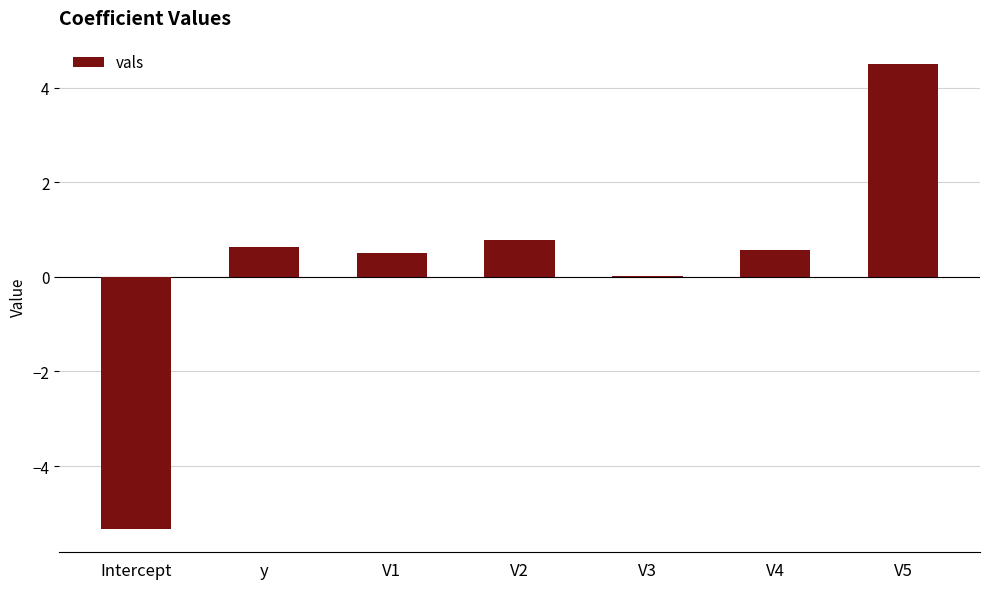

How many series are shown in this chart?

1